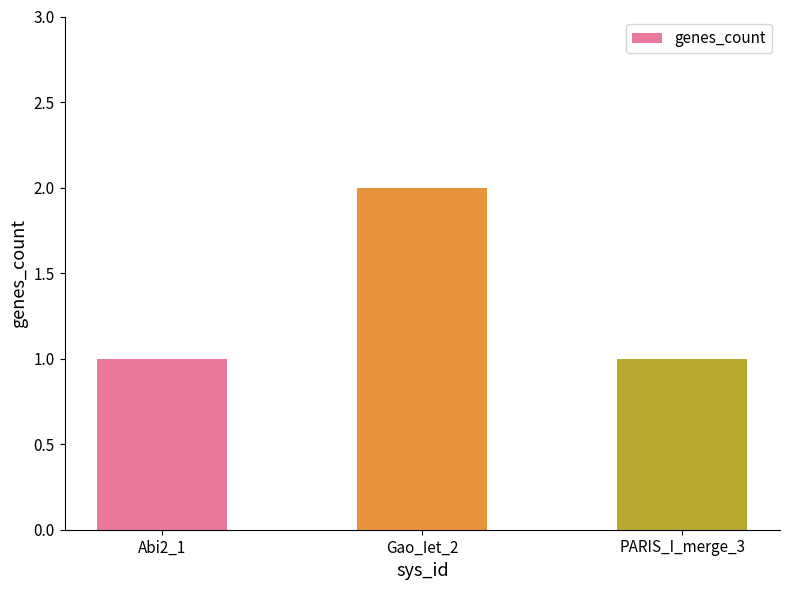

What position from the right is Gao_Iet_2?

2